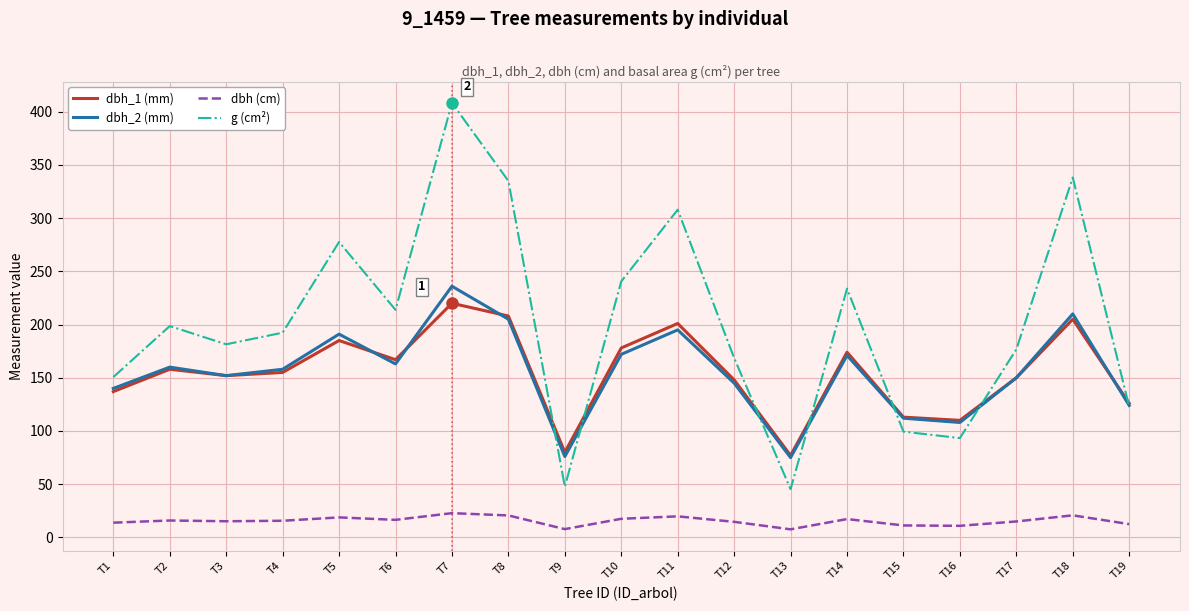

True or false: dbh_1 (mm) and dbh (cm) cross at least once.

False